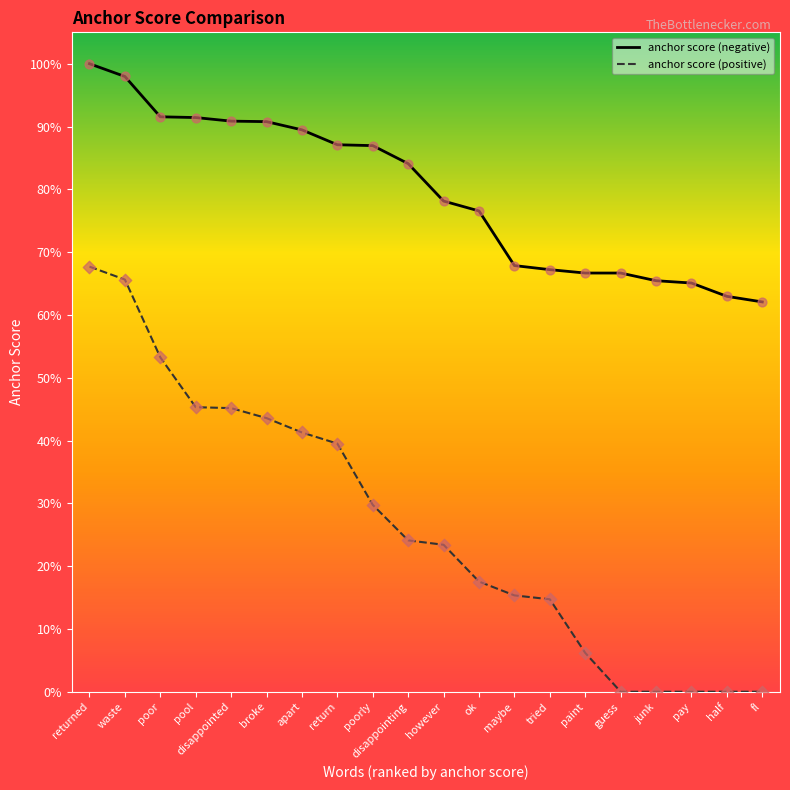

At how many categories does at least one series exceed 0?

20